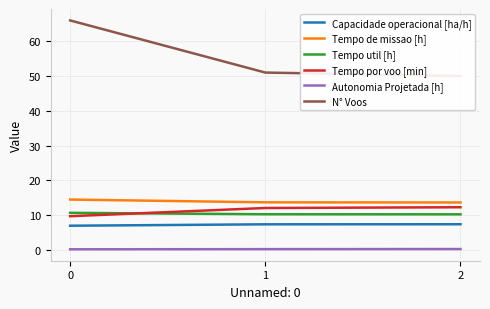

How many data points in Capacidade operacional [ha/h] are above 7?

2